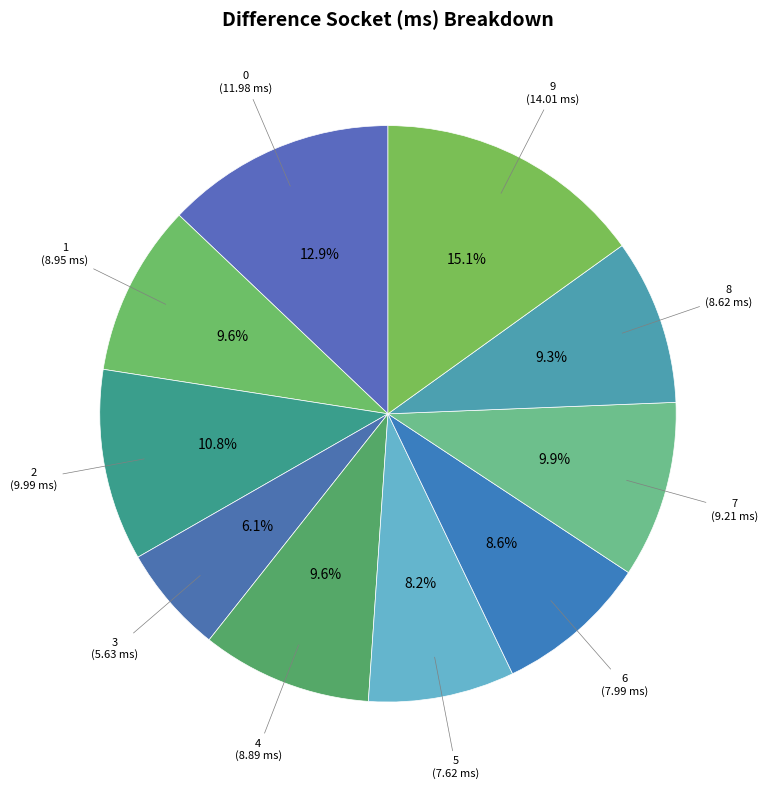

How many segments does this pie chart have?

10